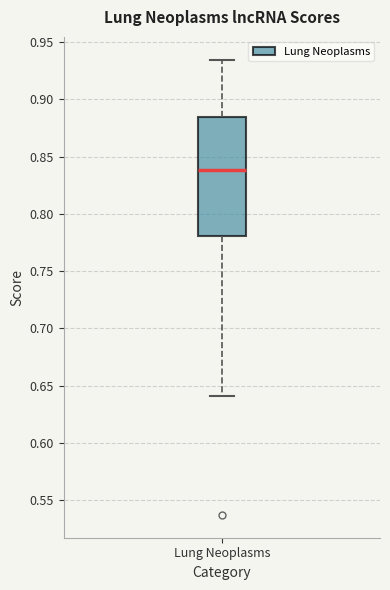

Read this box plot against the y-axis: the position of the median line, the range covered by the box, and the ends of both whiskers. The values are not printed on the chart, so give them approximately, as read against the axis.

median 0.840, box 0.780 to 0.885, whiskers 0.640 to 0.935